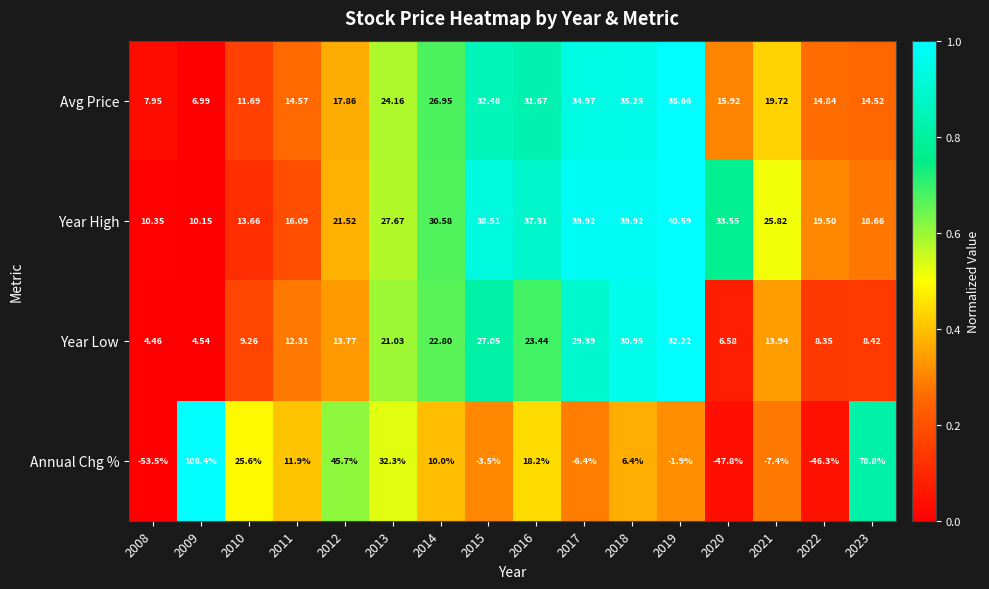

Which series has the widest spread of values?

Annual Chg %